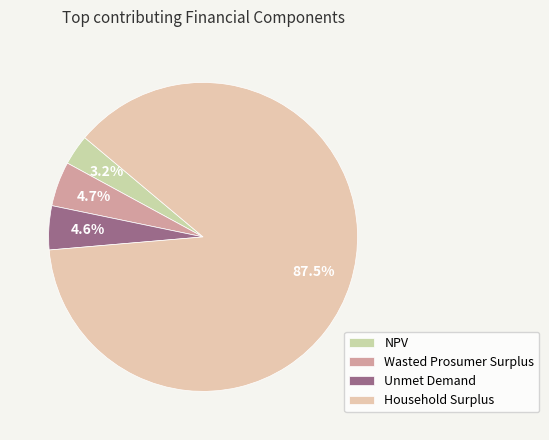

What percentage is the Unmet Demand slice, to the nearest percent?

5%